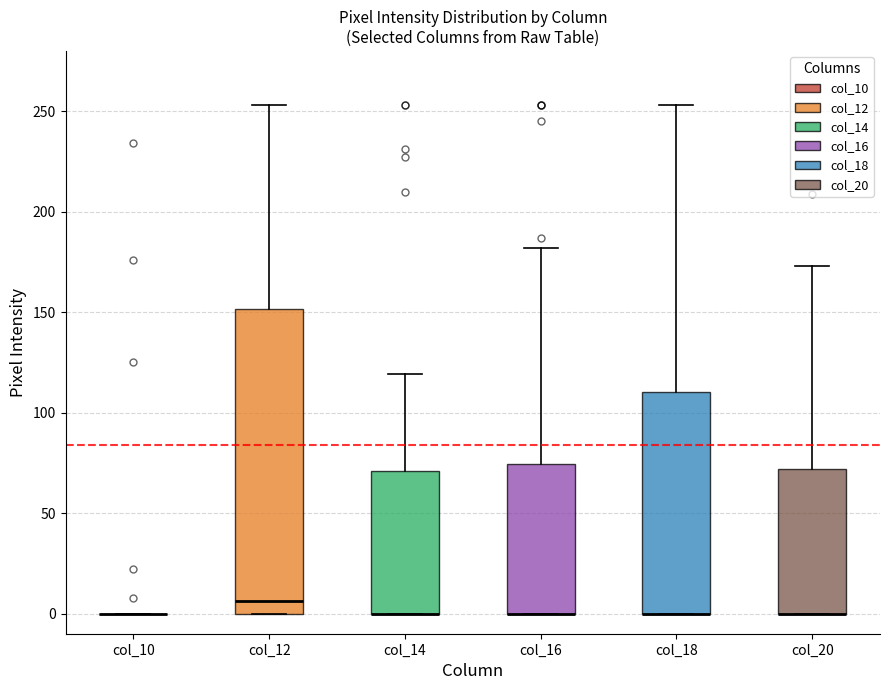

Reading left to right, read every box against the y-axis: the position of its median line, the range the box covers, and the ends of its whiskers. The values are not printed on the chart, so give them approximately, as read against the axis.

col_10: box collapsed to a line at 0, whiskers 0 to 0
col_12: median 5, box 0 to 150, whiskers 0 to 255
col_14: median 0 (drawn on the box's lower edge), box 0 to 70, whiskers 0 to 120
col_16: median 0 (drawn on the box's lower edge), box 0 to 75, whiskers 0 to 180
col_18: median 0 (drawn on the box's lower edge), box 0 to 110, whiskers 0 to 255
col_20: median 0 (drawn on the box's lower edge), box 0 to 70, whiskers 0 to 175